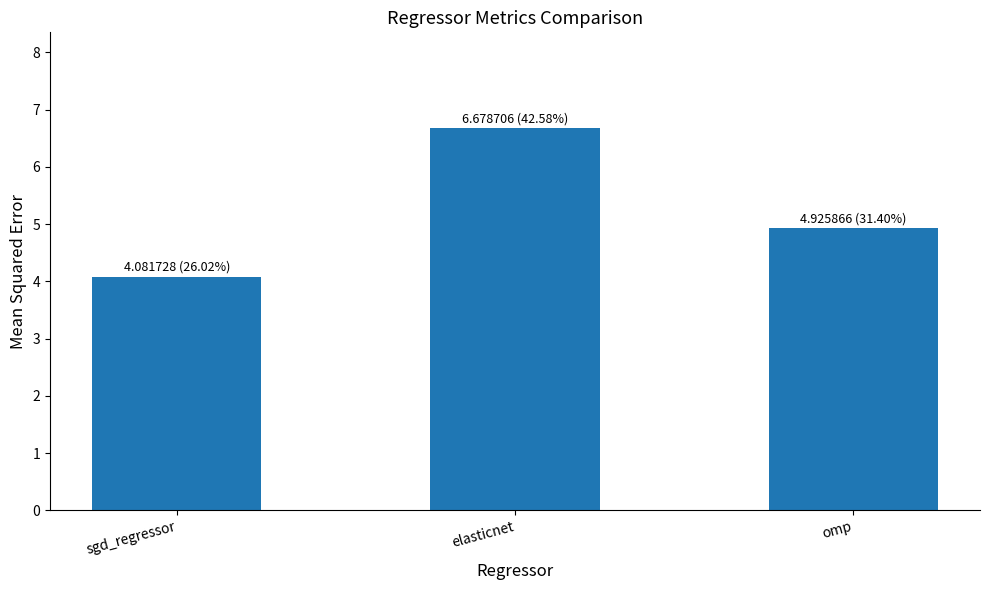

Read the value at elasticnet.

6.7